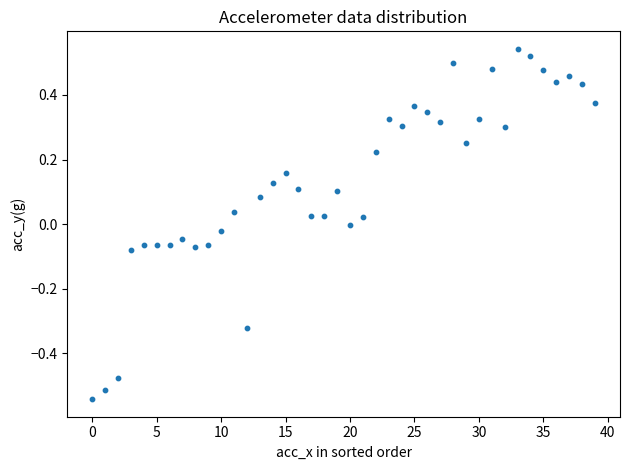

What is the range of Y values (max minus min)?

1.1